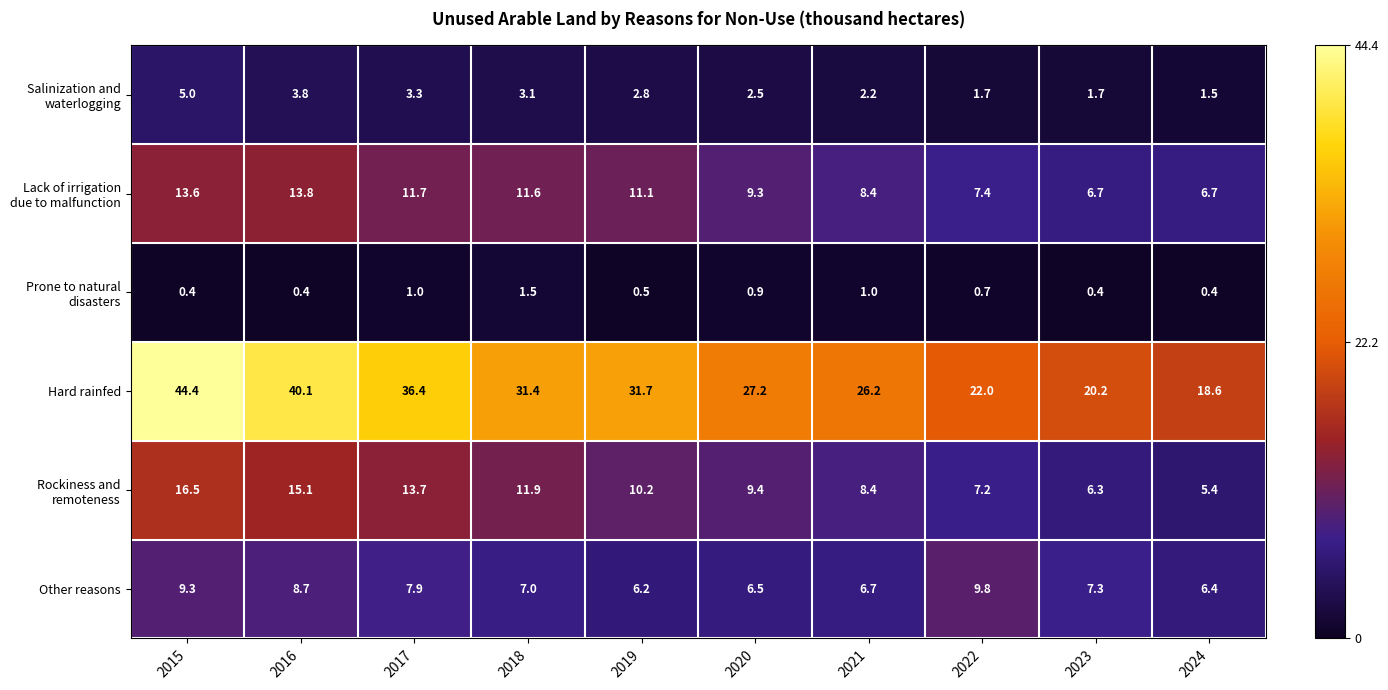

Between 2017 and 2019, which series saw the biggest shift?

Hard rainfed